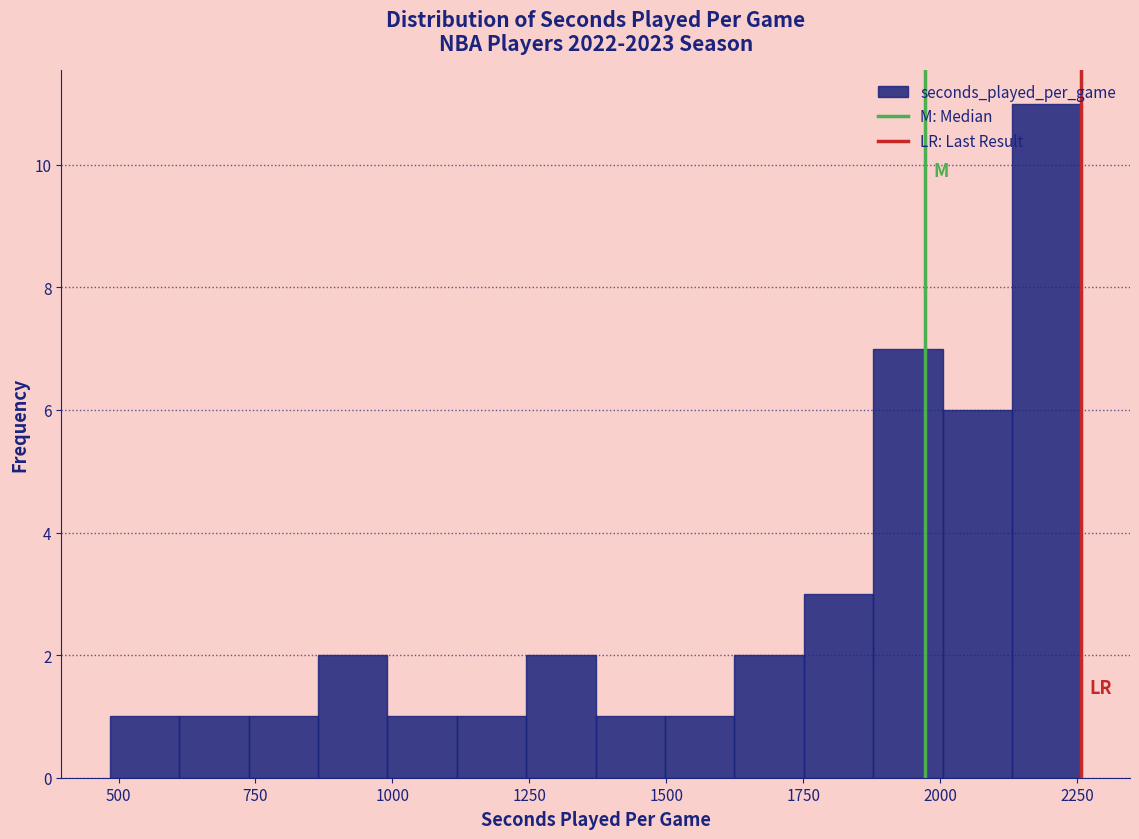

Around what value on the x-axis is the tallest bar? Give the approximate position of its centre, as read against the axis.

2200